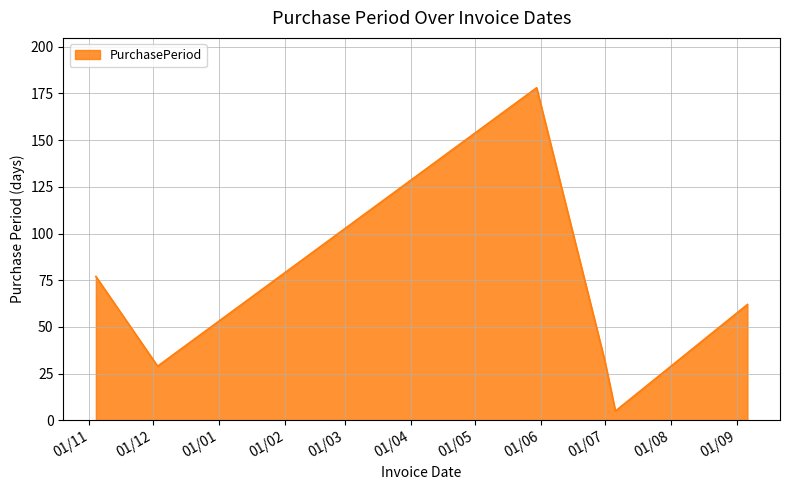

How many interior local valleys (lower than both neighbors) does the data have?

2